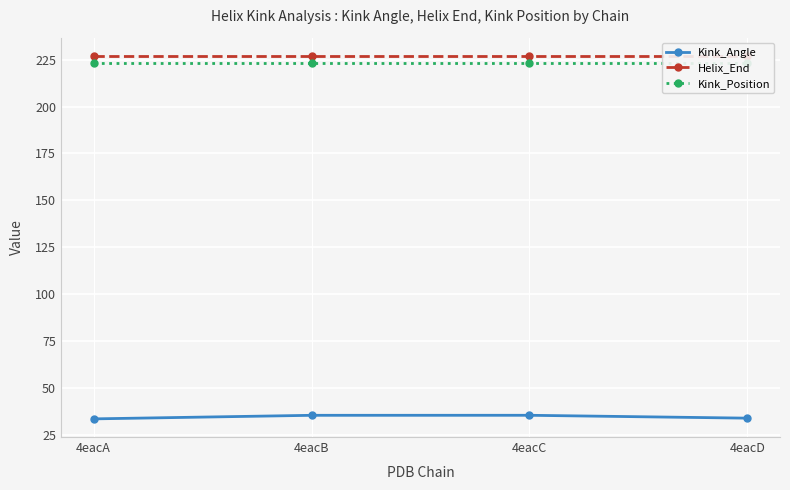

True or false: Helix_End and Kink_Position intersect in this chart.

False